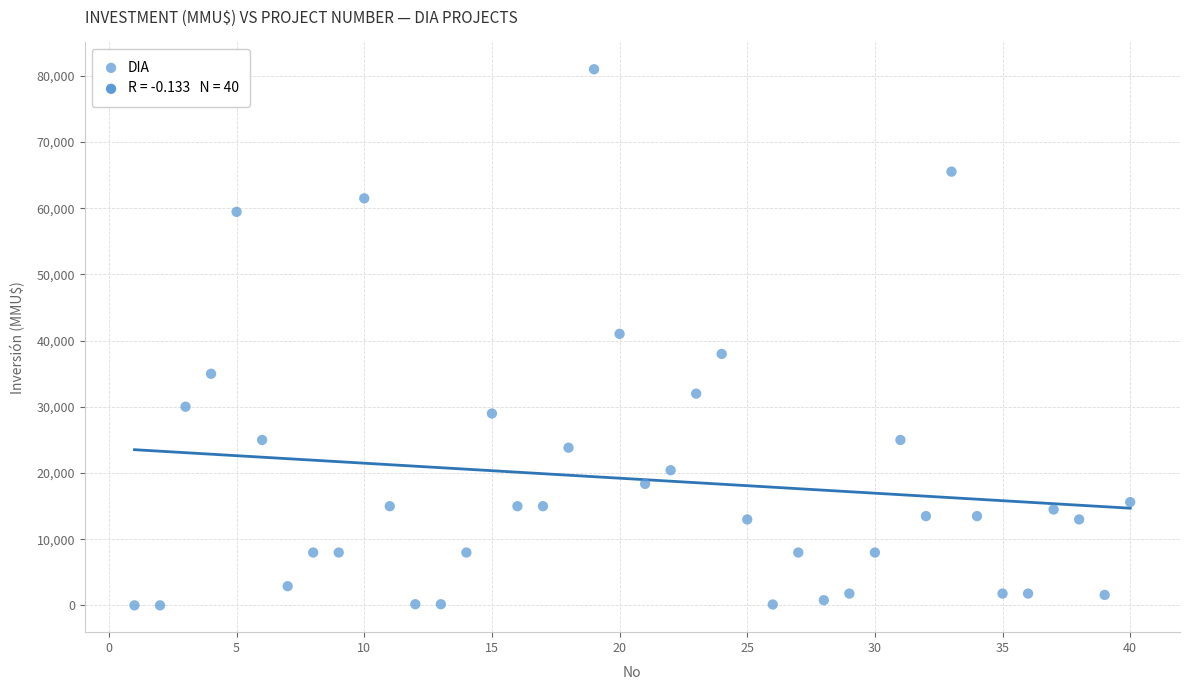

What is the range of X values (max minus min)?

39